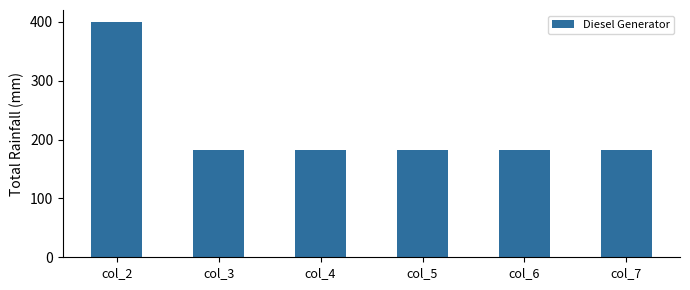

What is the value of the 3rd bar from the left?

182